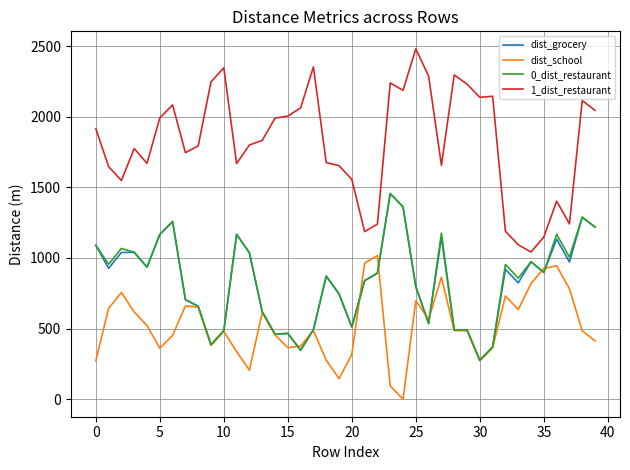

Which series has the largest total across all categories?

1_dist_restaurant